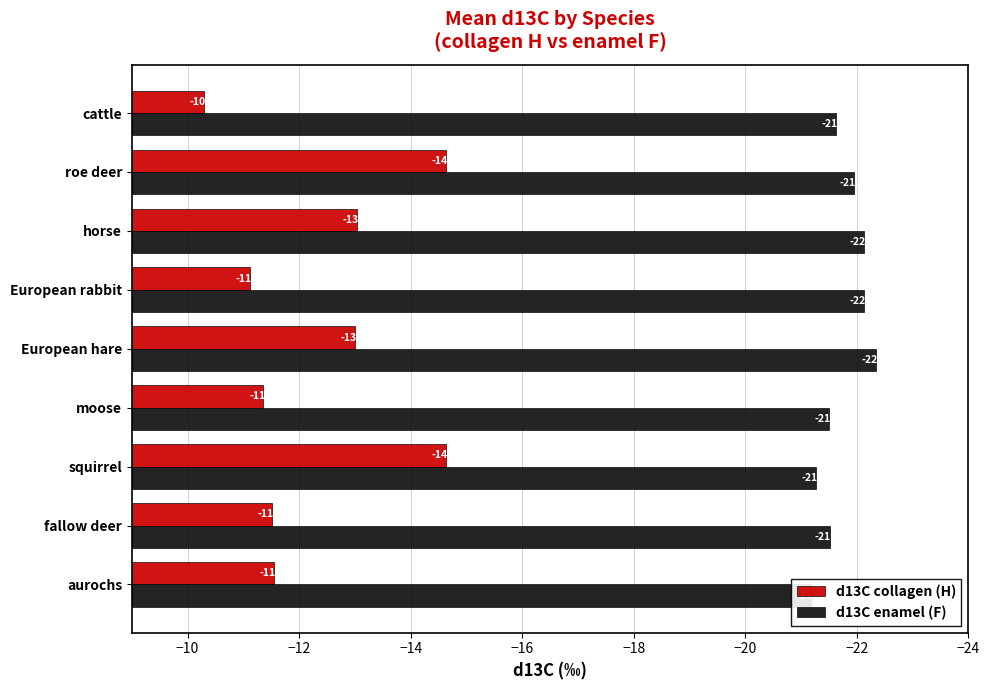

Are the bars horizontal?

Yes